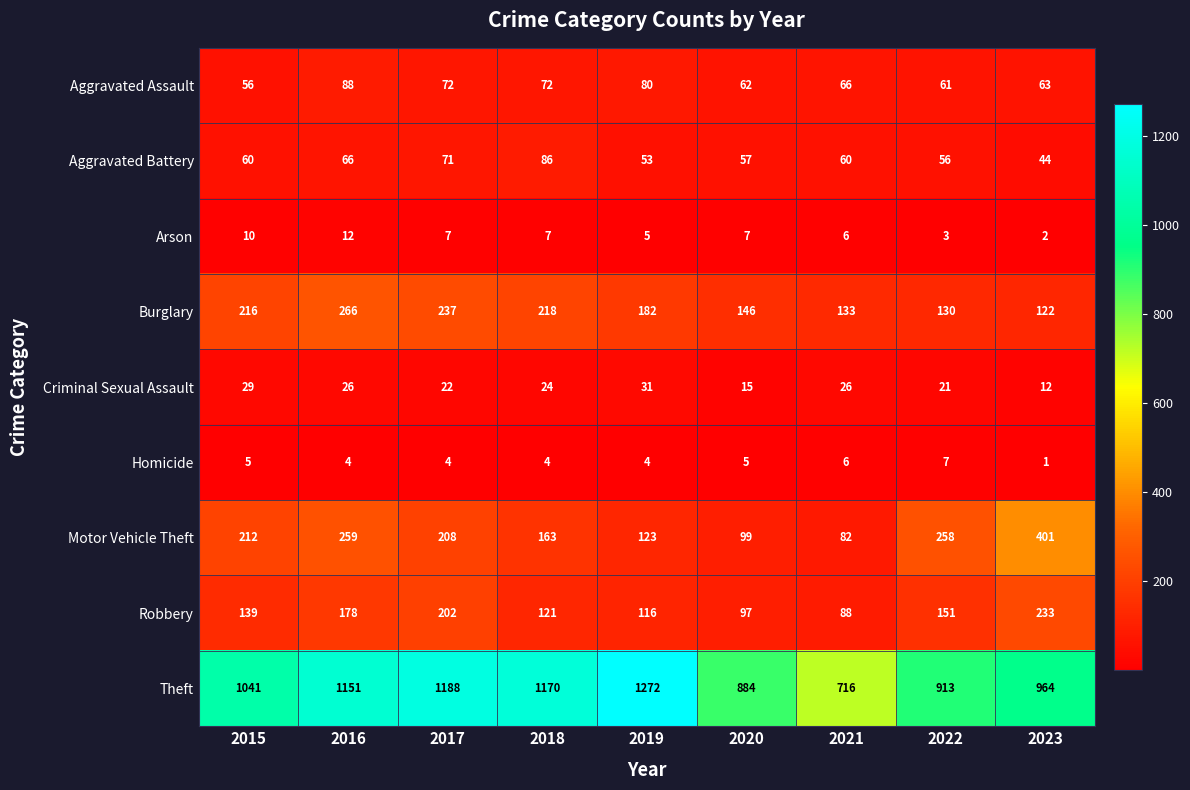

Read the Theft value at 2020, to the nearest 10.

880